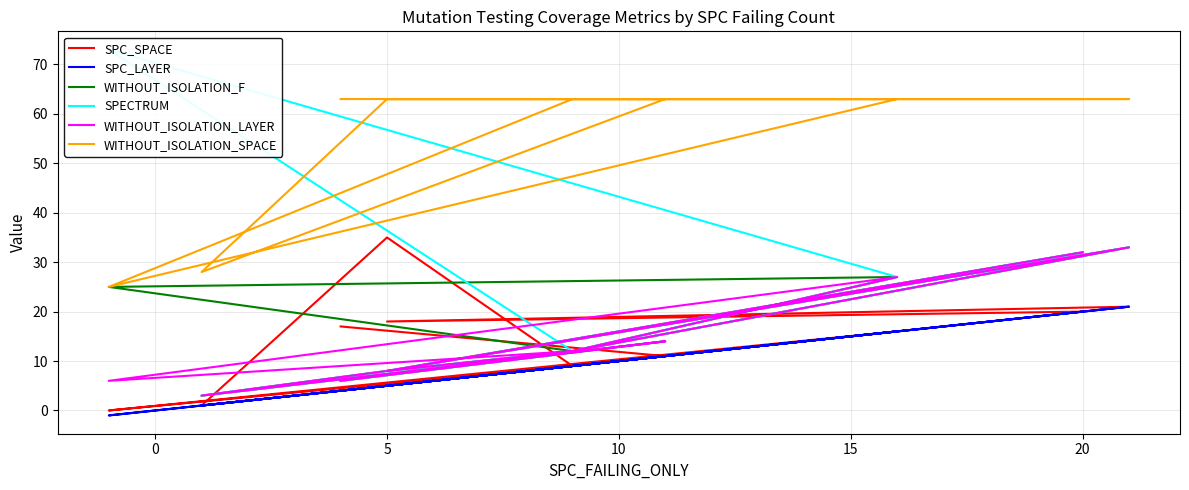

How many series are shown in this chart?

6